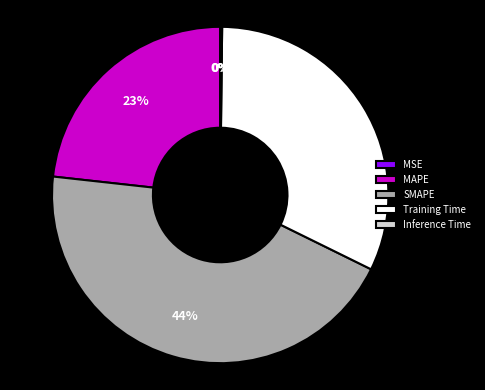

What is the ratio of the value at Training Time to the value at MAPE?

1.4